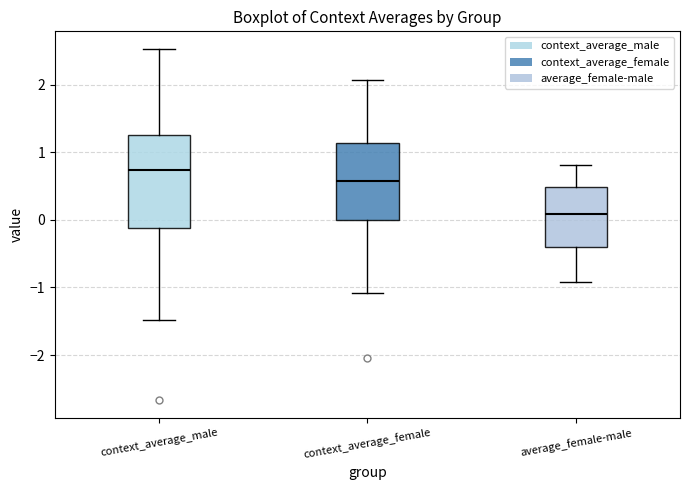

Reading left to right, transcribe this box plot: for each box, give where its median line is, the range the box spans, and where its two whiskers end, as read against the y-axis. The values are not printed on the chart, so give them approximately, as read against the axis.

context_average_male: median 0.7, box -0.1 to 1.3, whiskers -1.5 to 2.5
context_average_female: median 0.6, box 0.0 to 1.1, whiskers -1.1 to 2.1
average_female-male: median 0.1, box -0.4 to 0.5, whiskers -0.9 to 0.8